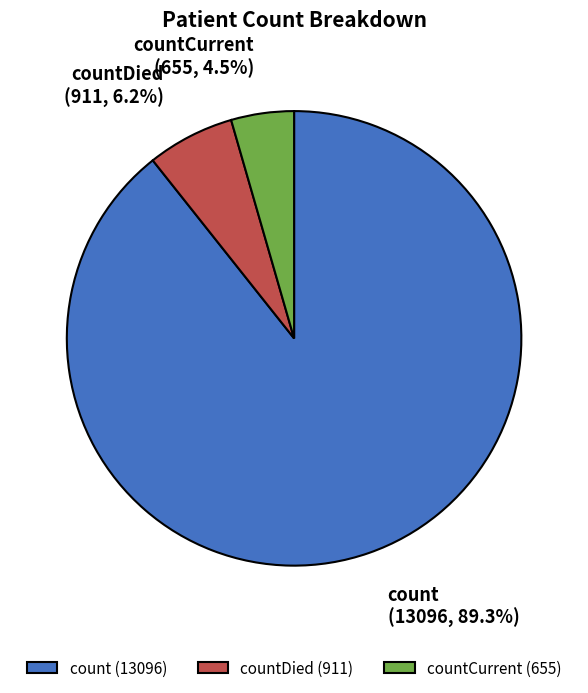

Which slice is the largest?

count